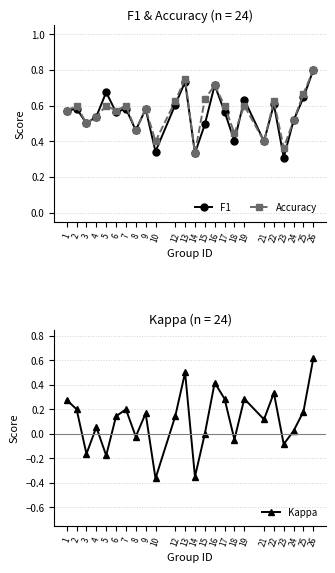

What is the sum of all F1 values?

13.2